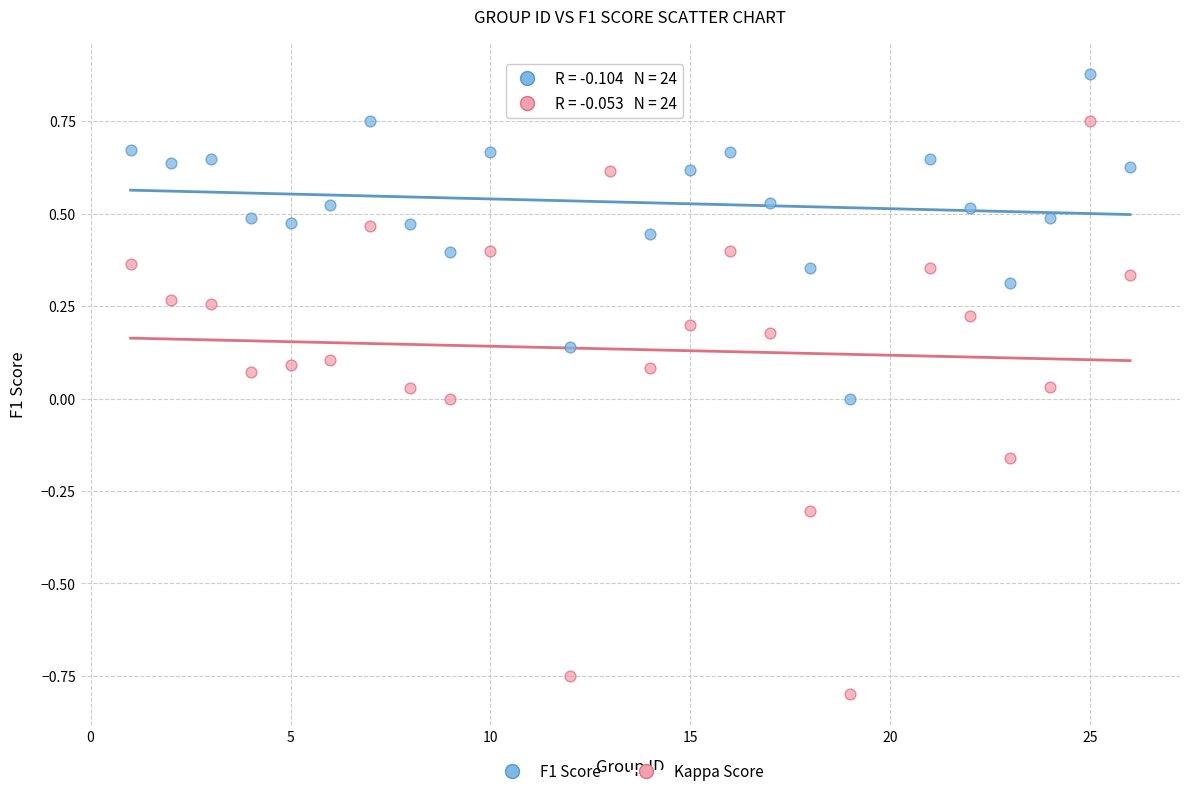

What are all the series names shown in the legend?

F1 Score, Kappa Score